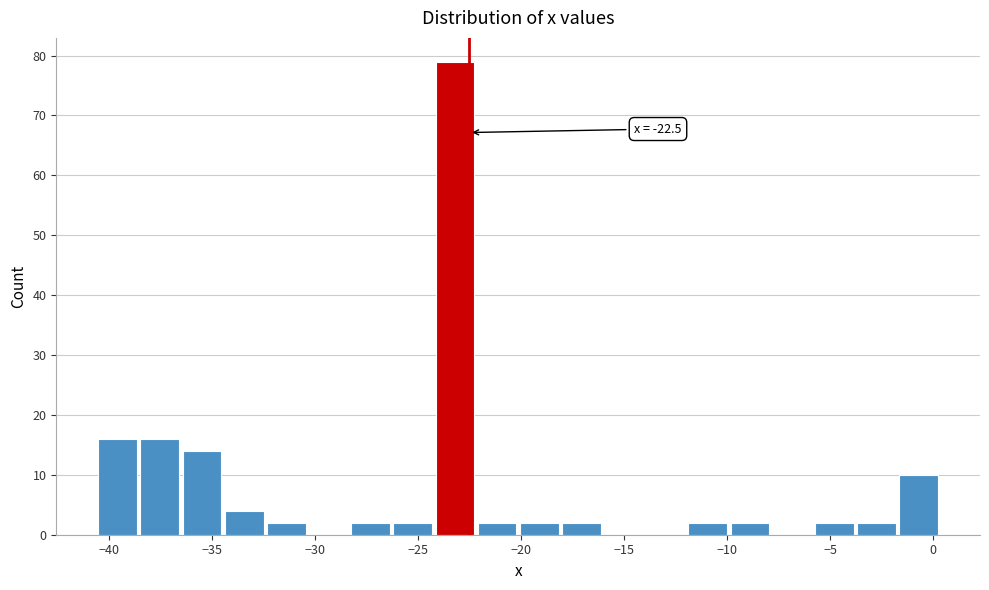

Which range on the x-axis has the tallest bar?

-24.0 to -22.0